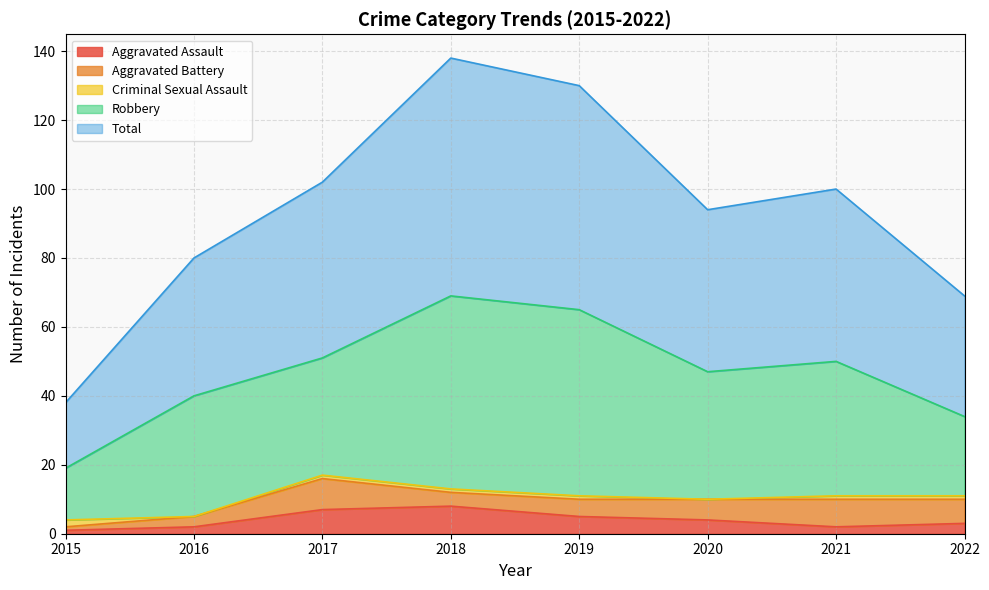

After their last crossing, which series has the higher values: Criminal Sexual Assault or Aggravated Assault?

Aggravated Assault